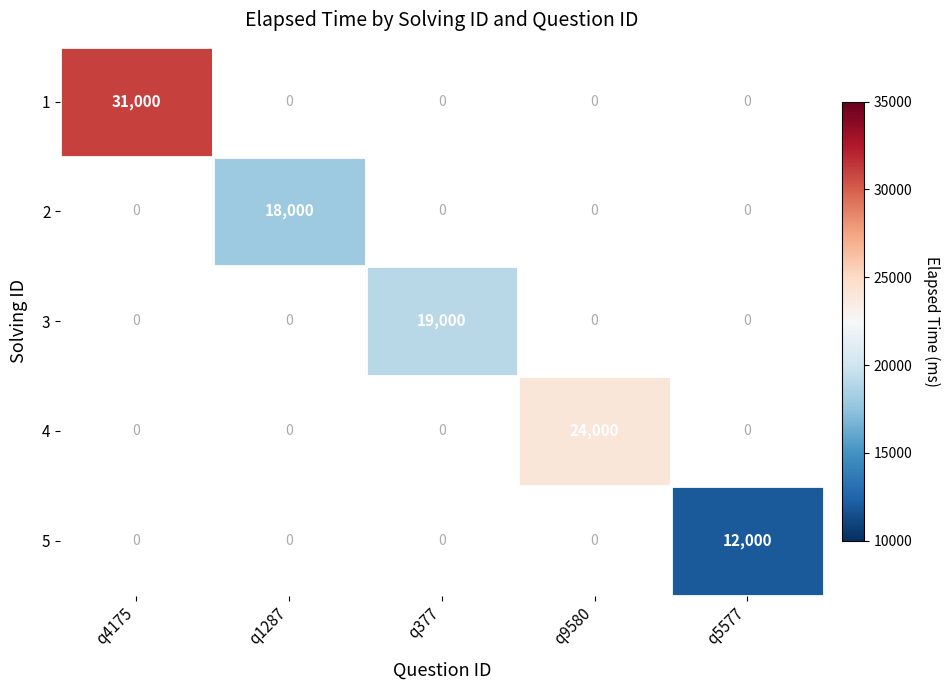

Between q5577 and q1287, which is larger?

q1287